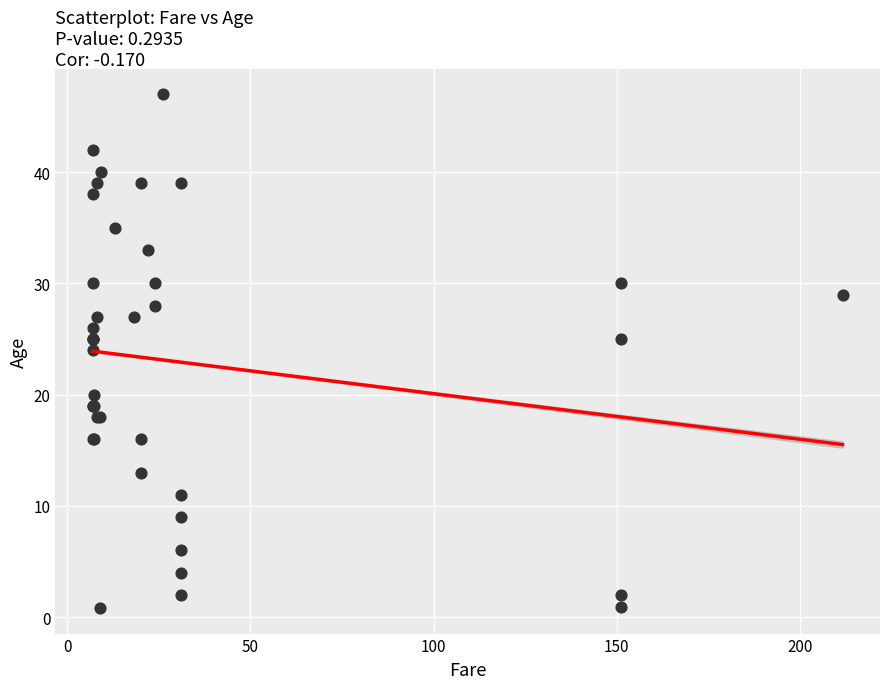

What Y value in the scatter plot is closest to 23?

24.0